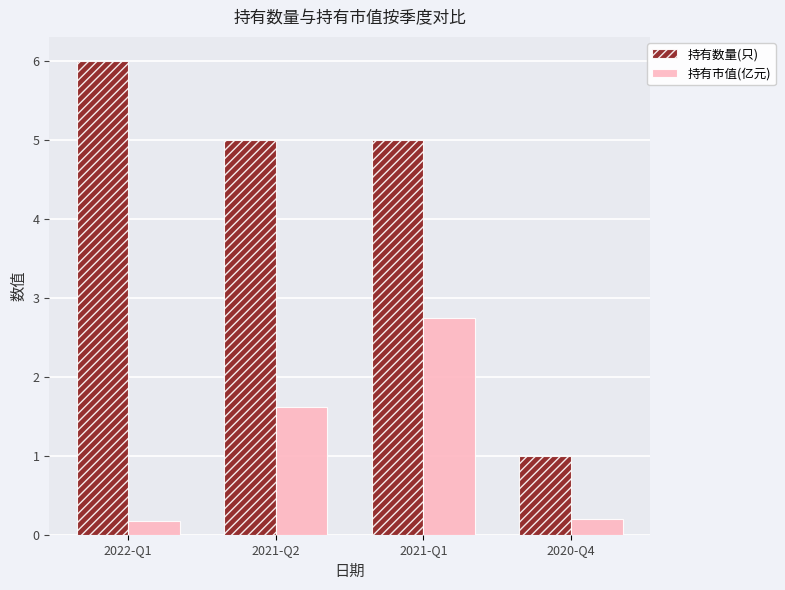

What position from the left is 2021-Q1?

3